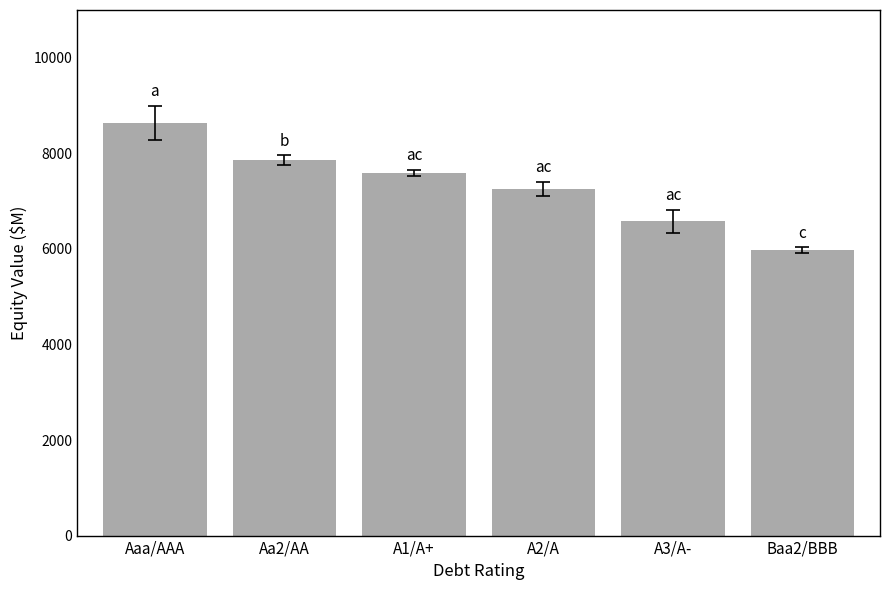

What is the difference between the values at Aaa/AAA and A1/A+?

1047.3